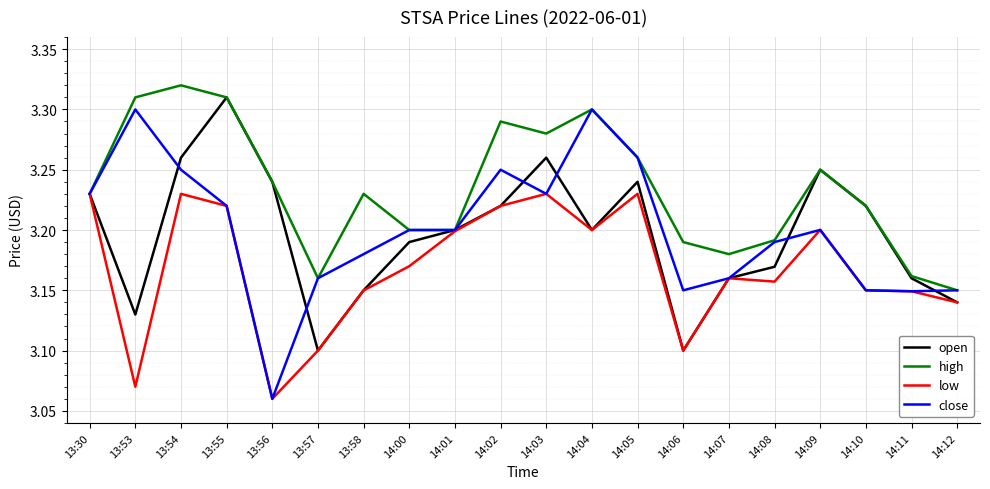

Which label corresponds to the largest value in the chart?

13:54